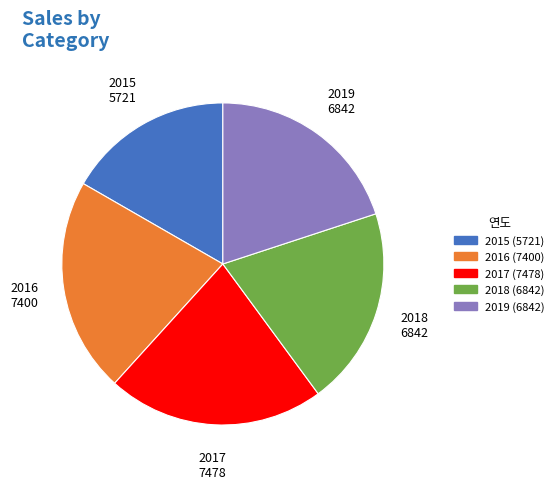

Count the number of slices in the pie.

5